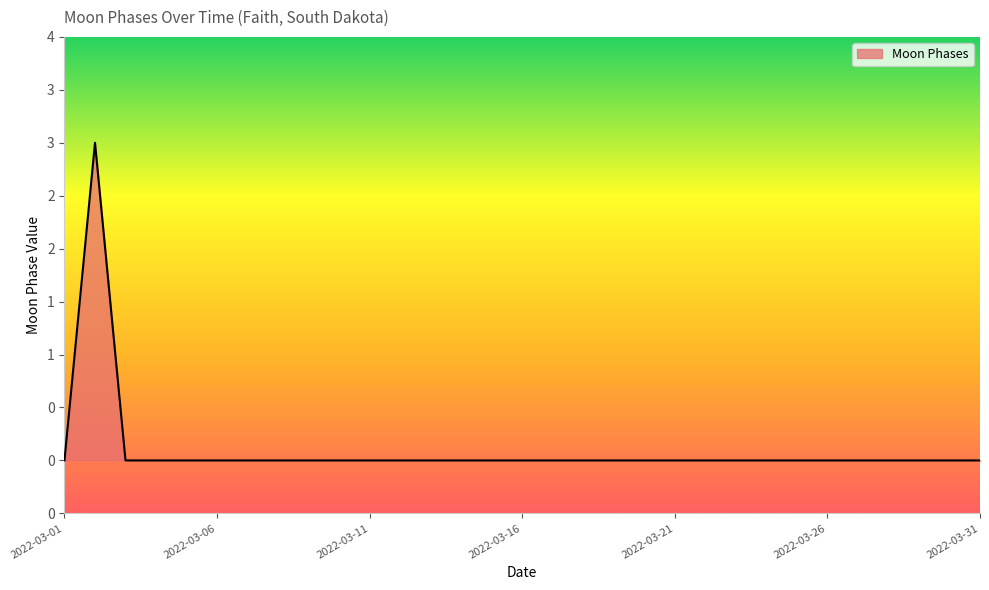

Does the chart display data point markers on the line(s)?

No